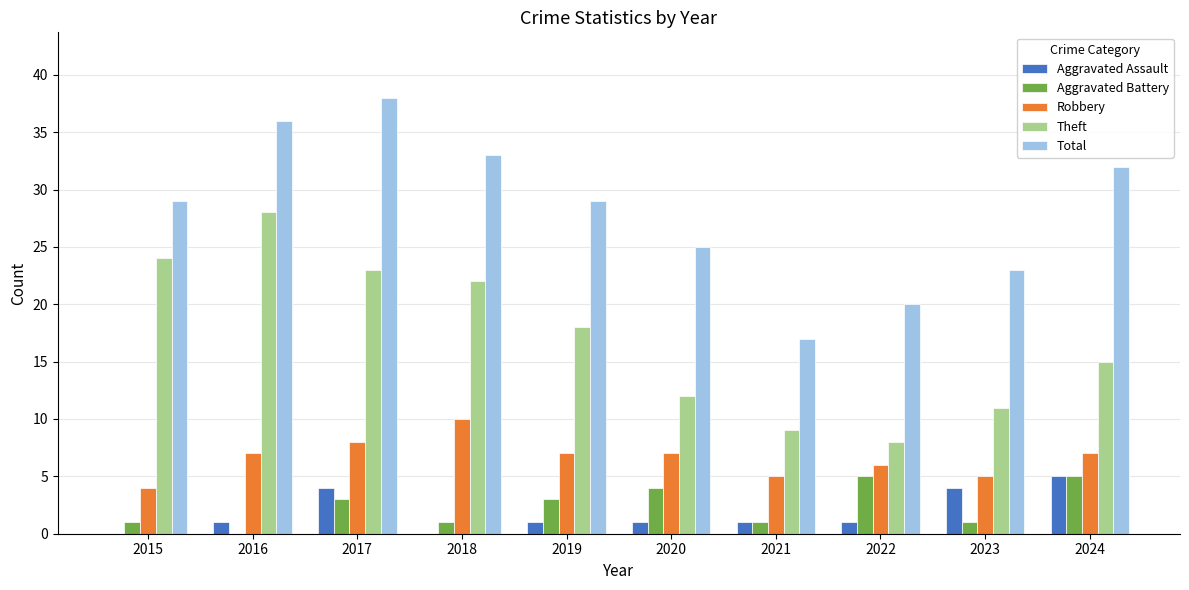

What value does the Total series have at 2021?

17